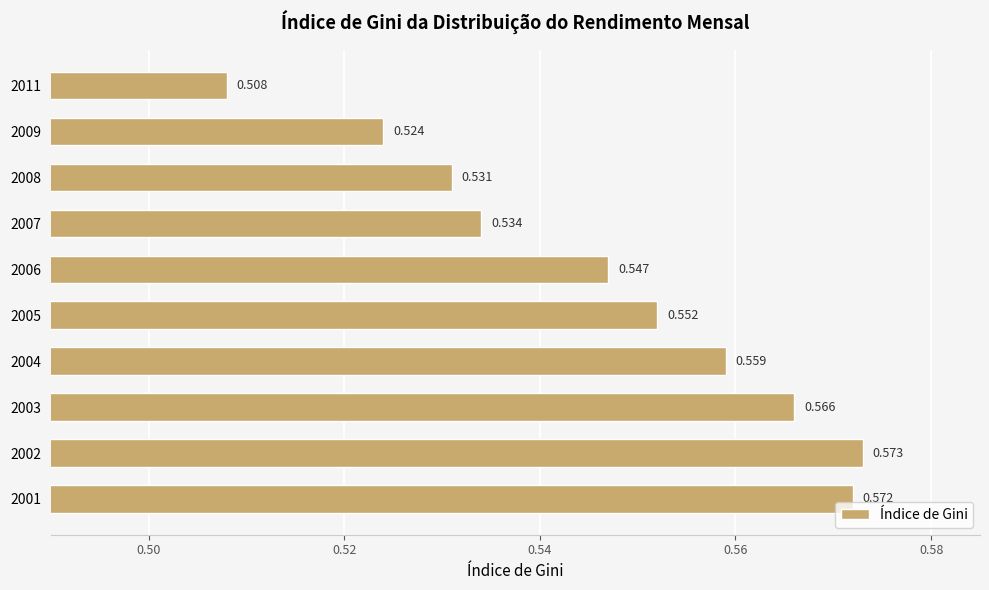

Are the bars horizontal?

Yes